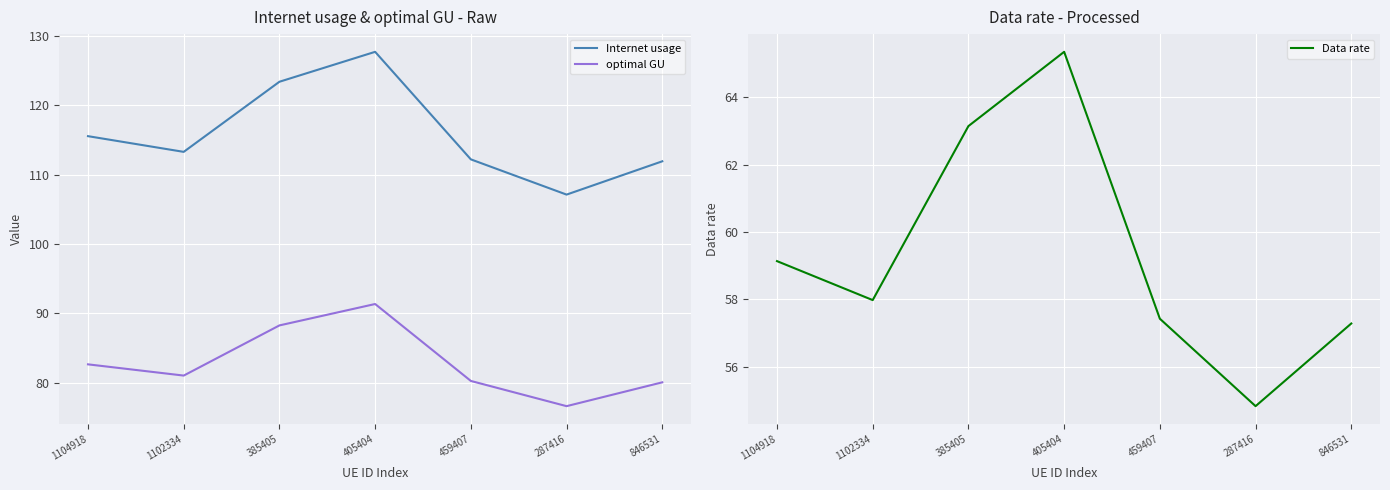

Where does the Internet usage series first go above 113?

1104918